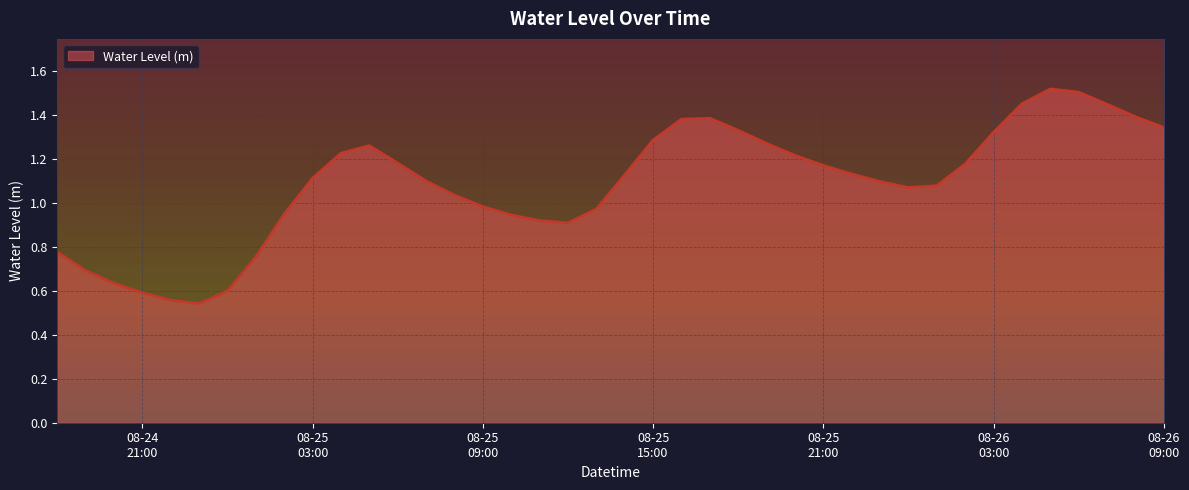

What is the minimum value shown in the chart?

0.5